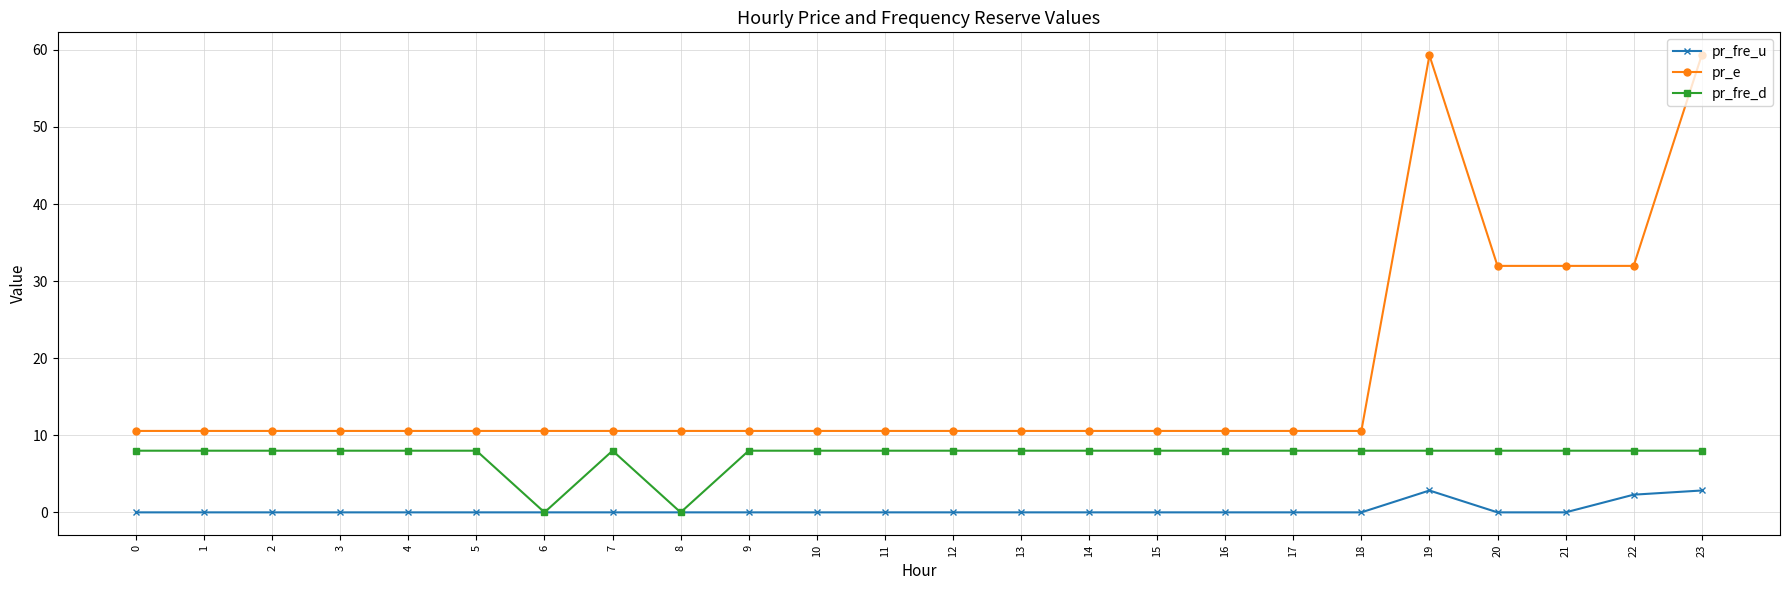

What is the total value across all series at 16?

18.6